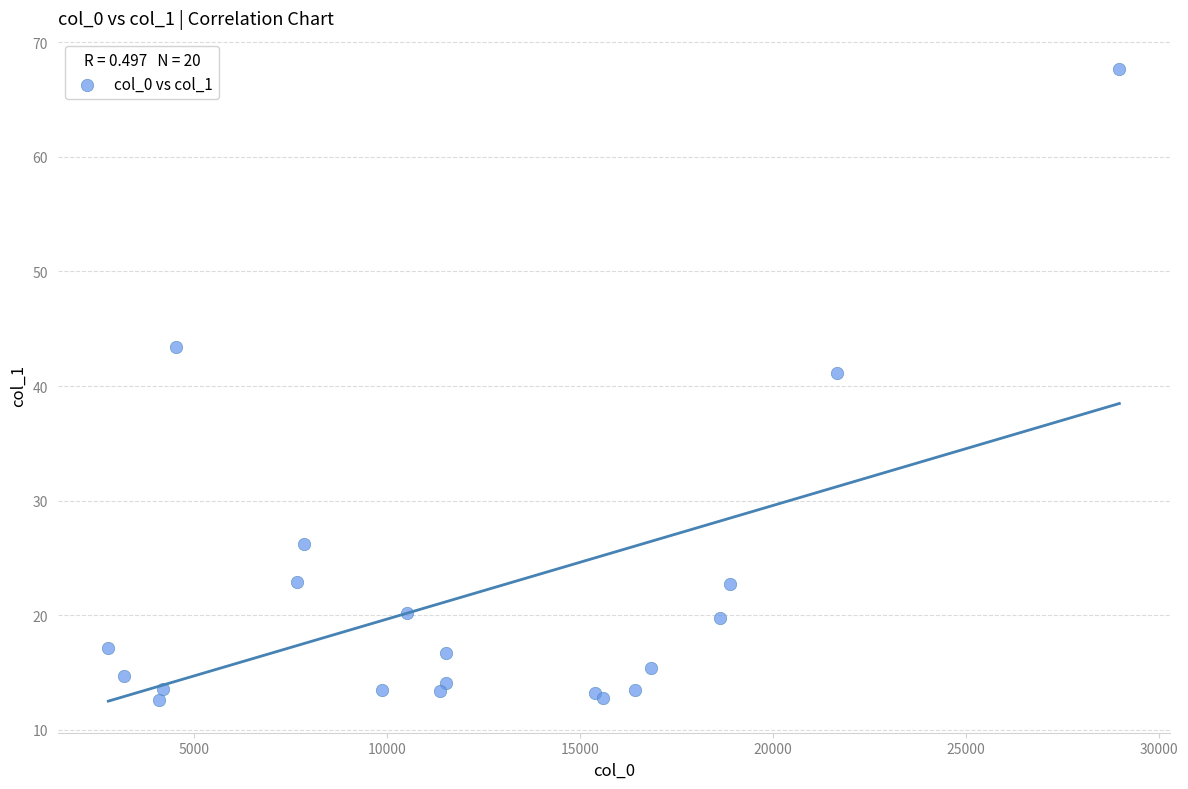

What Y value in the scatter plot is closest to 40?

41.1